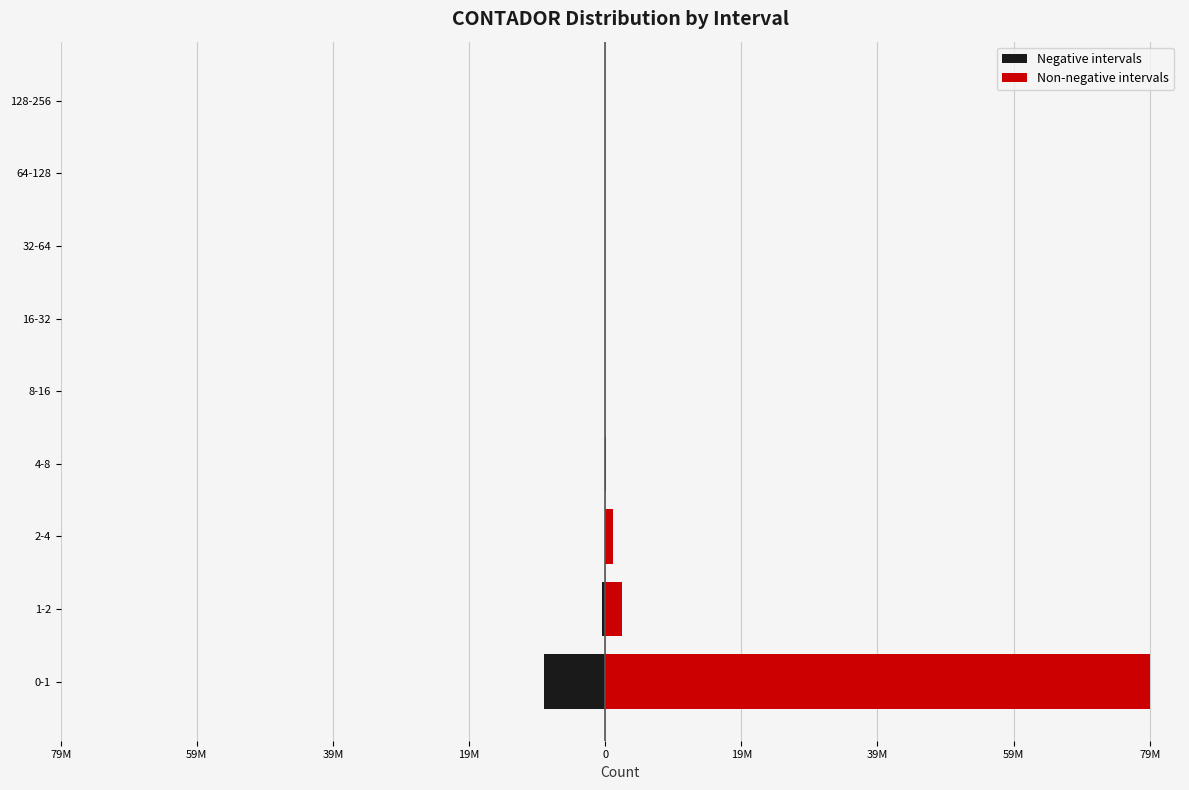

How many values in Negative intervals are below zero?

2